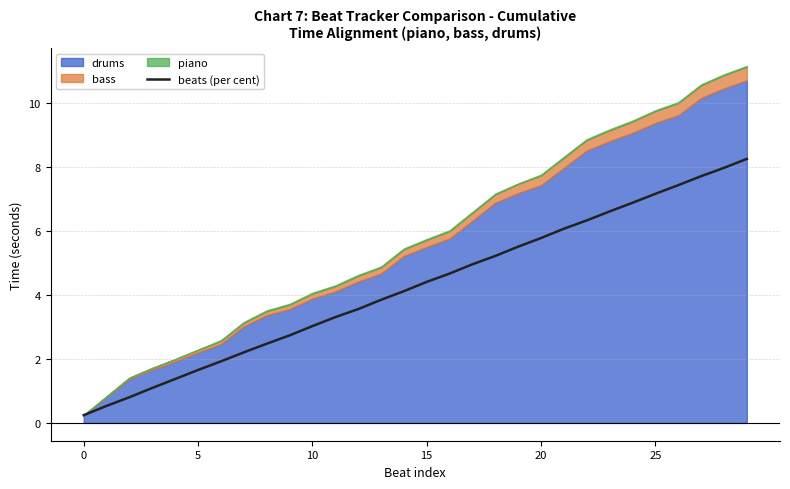

What is the label of the 8th point from the left?

7